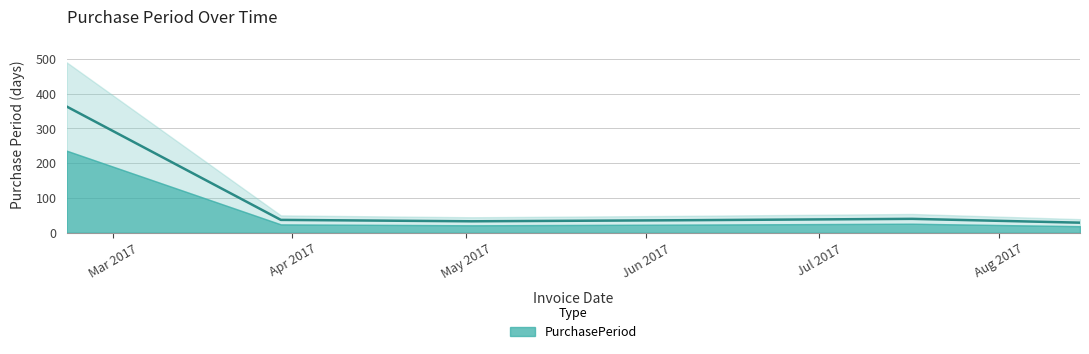

How many lines are shown in the chart?

1